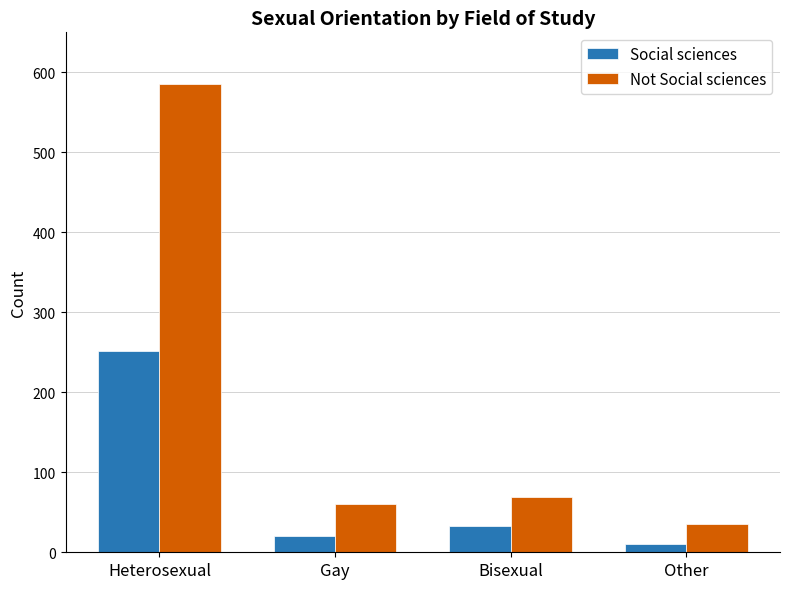

Reading left to right, list all the values displayed in this chart.

Social sciences: 252	20	33	10
Not Social sciences: 585	60	69	35